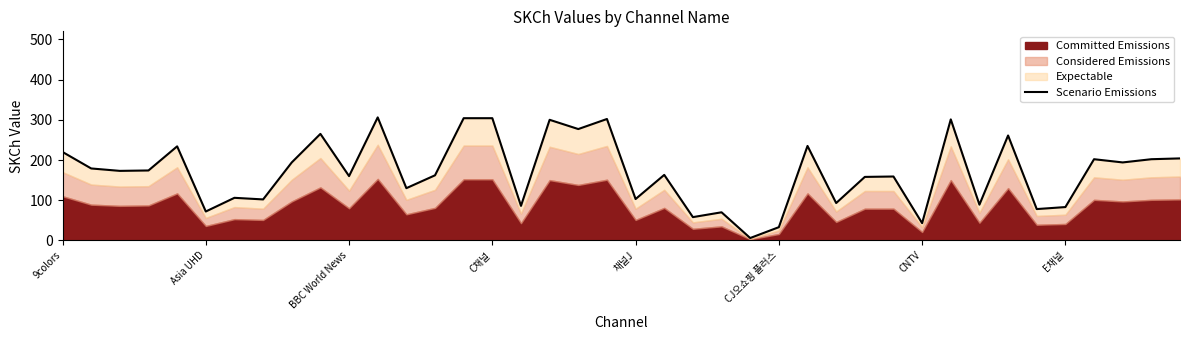

Does the chart have visible grid lines?

No